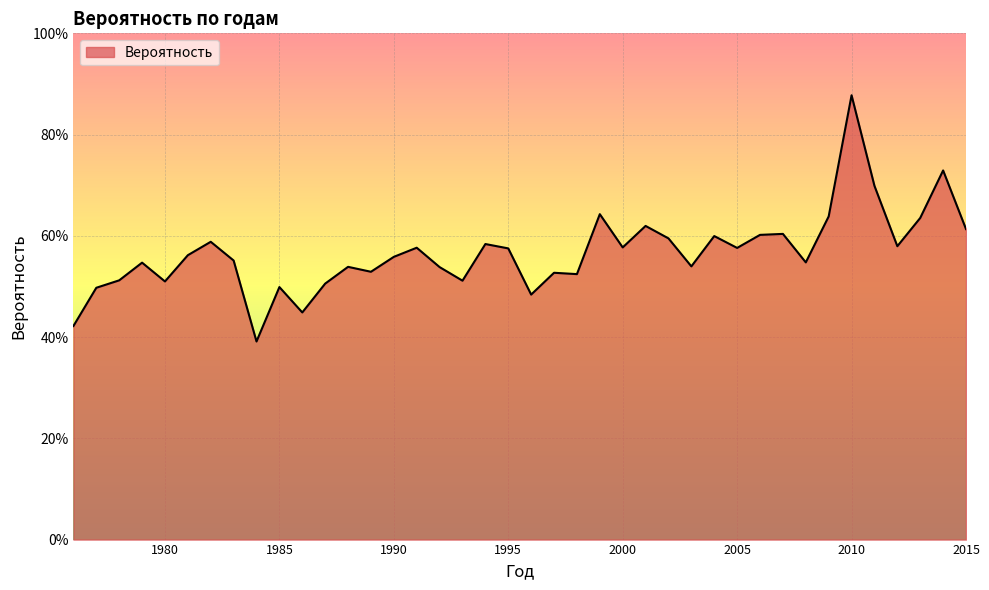

What is the difference between the second highest and second lowest values?

0.3